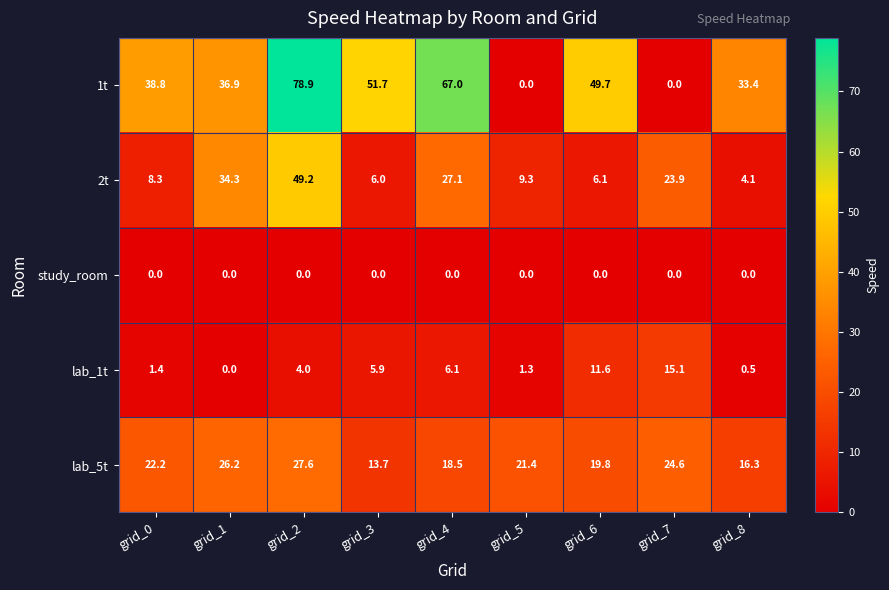

List the series in order of their peak value, lowest first.

study_room, lab_1t, lab_5t, 2t, 1t